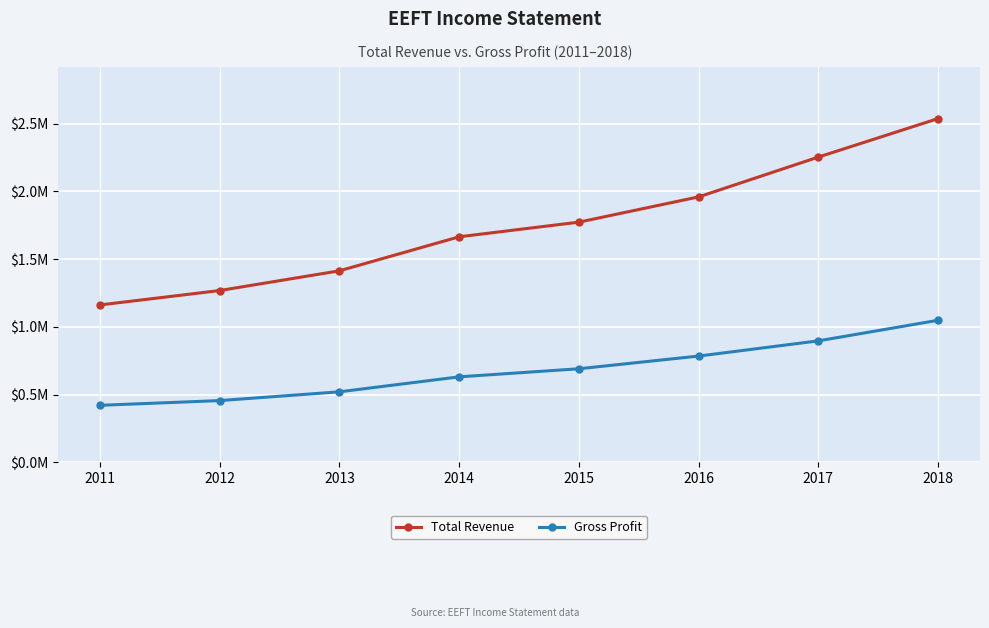

What are all the series names shown in the legend?

Total Revenue, Gross Profit